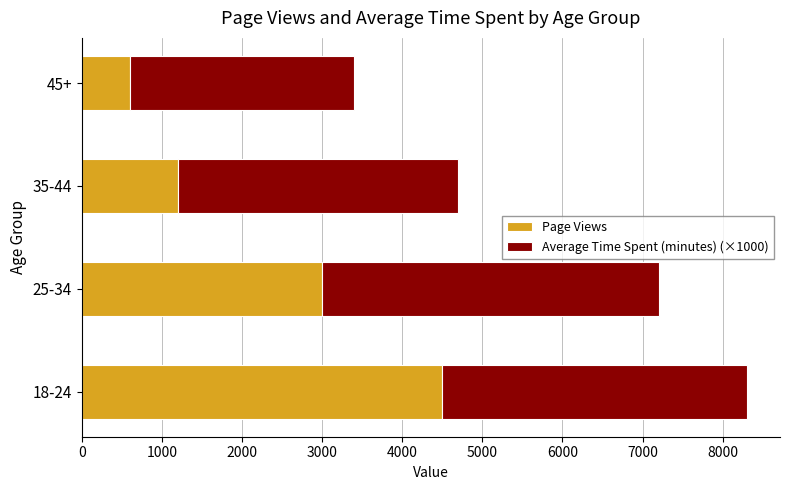

How many series are shown in this chart?

2